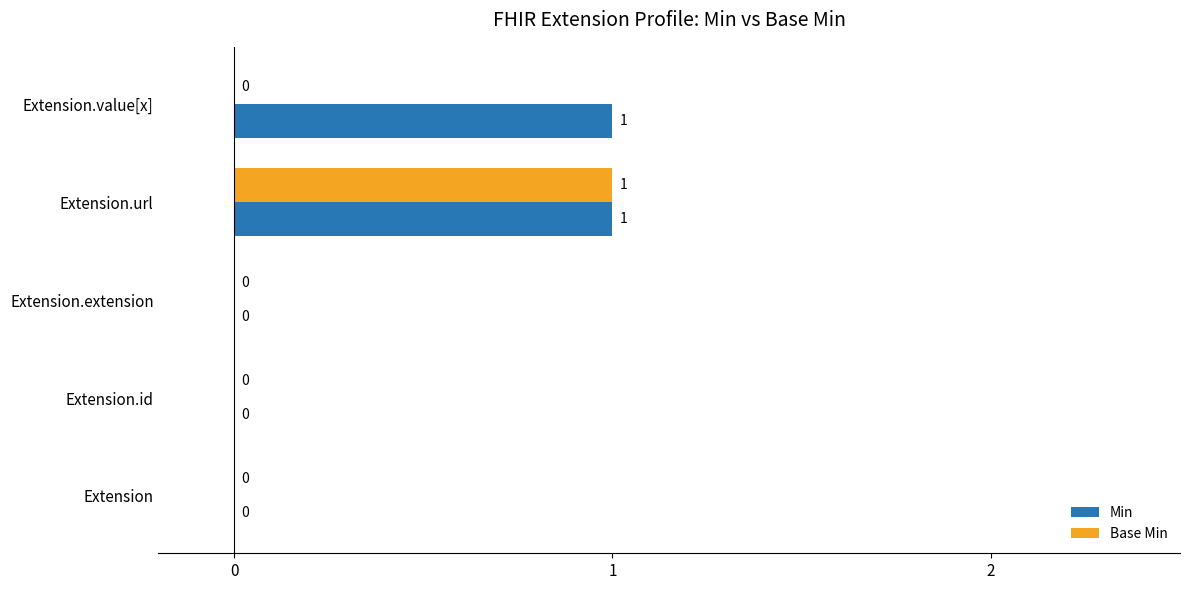

The Base Min series shows 0 at Extension.id. True or false?

True